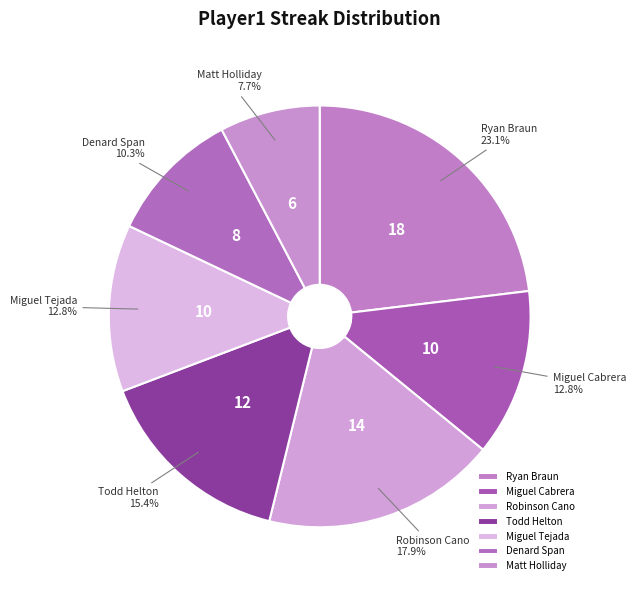

What is the ratio of the value at Denard Span to the value at Todd Helton?

0.7